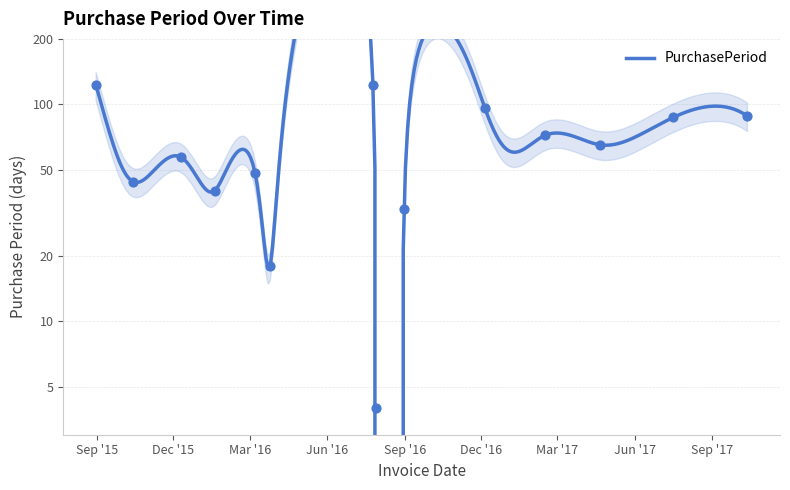

What is the ratio of the value at 2017-10-13 to the value at 2016-07-29?

22.0